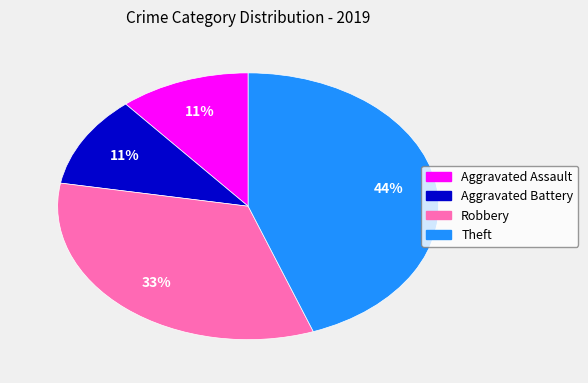

The Aggravated Battery slice represents 11% of the pie. True or false?

True